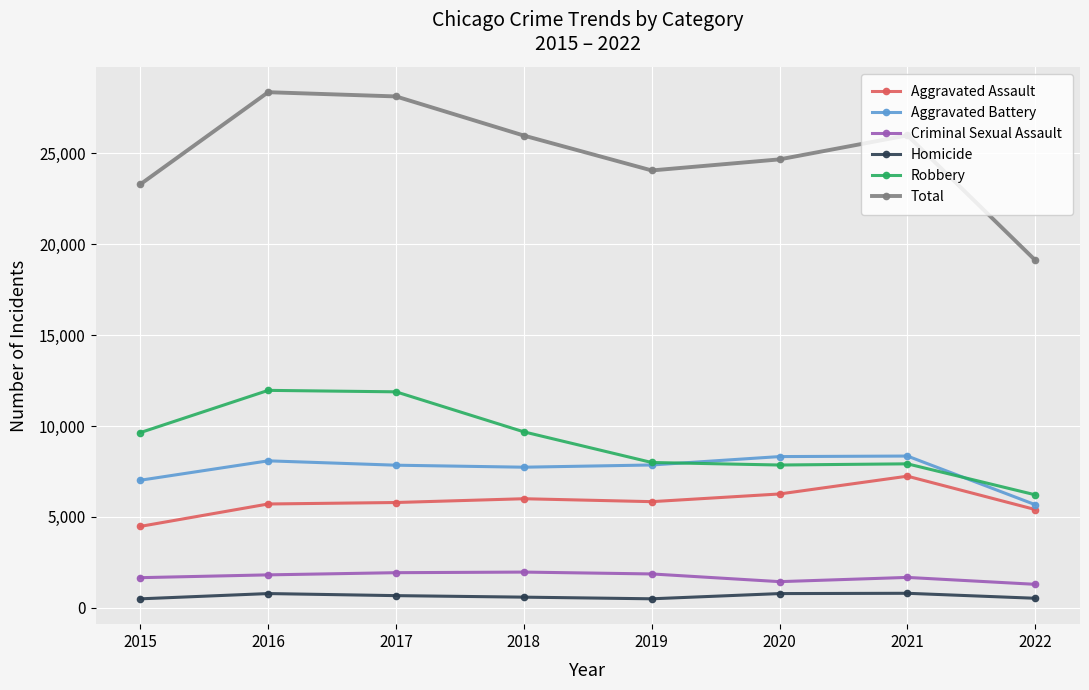

What is the value of the Robbery point at the 2nd from the left?

11960